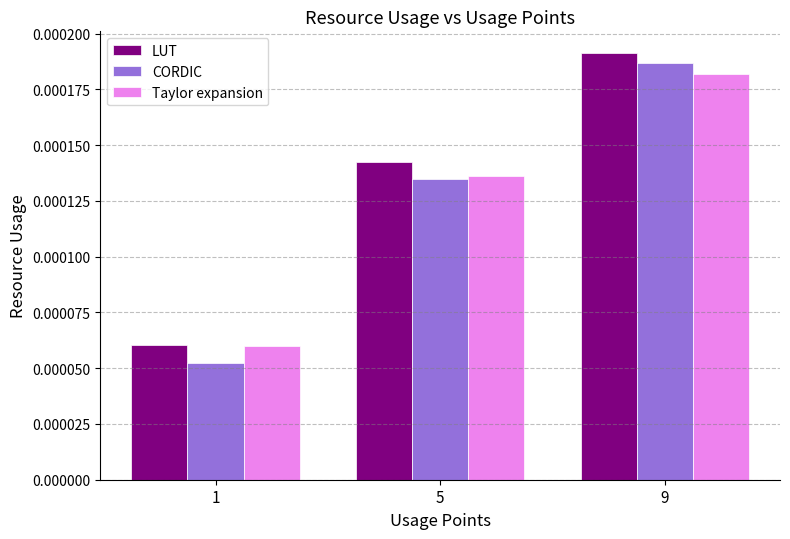

List the labels in order of LUT value, smallest first.

1, 5, 9